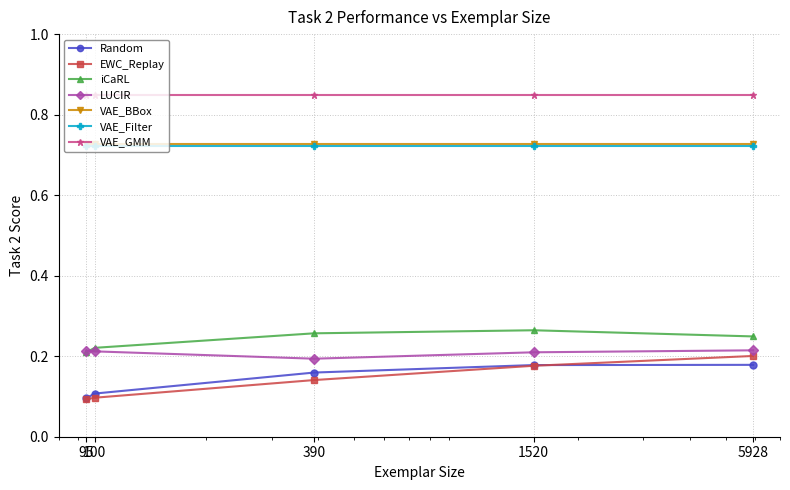

True or false: EWC_Replay and iCaRL cross at least once.

False